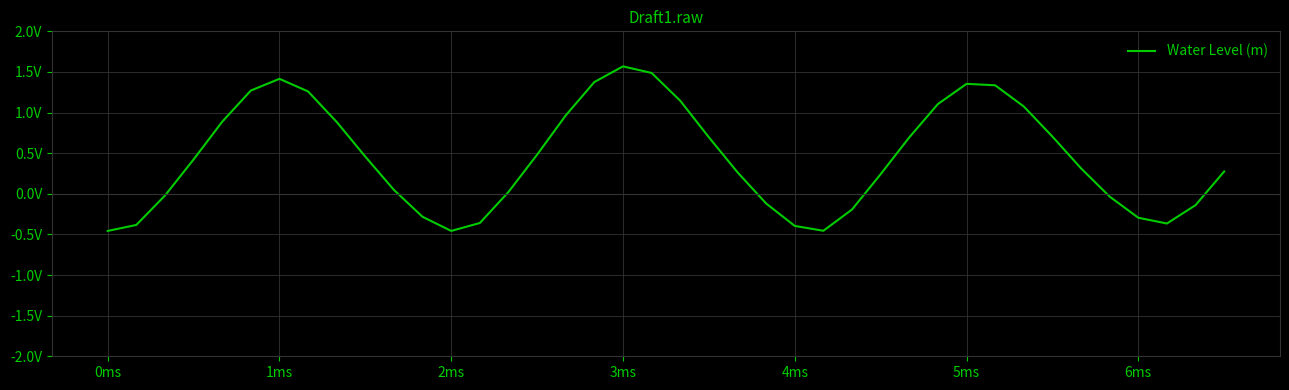

Does the chart display data point markers on the line(s)?

No